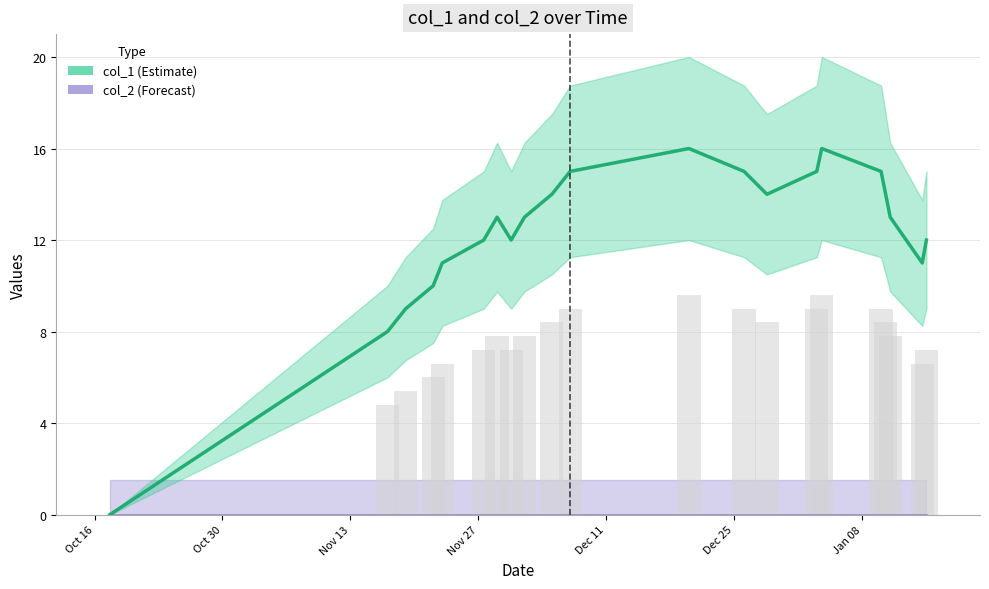

How many bars are there in total?

21